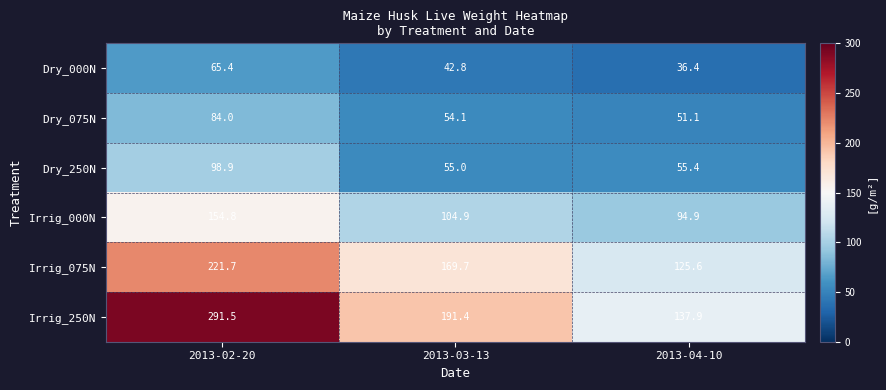

What is the total value across all series at 2013-04-10?

501.3